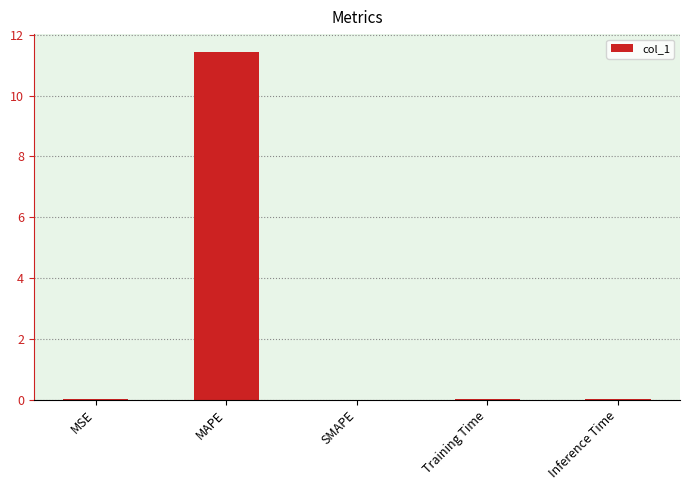

At which category does the chart reach its peak across all series?

MAPE